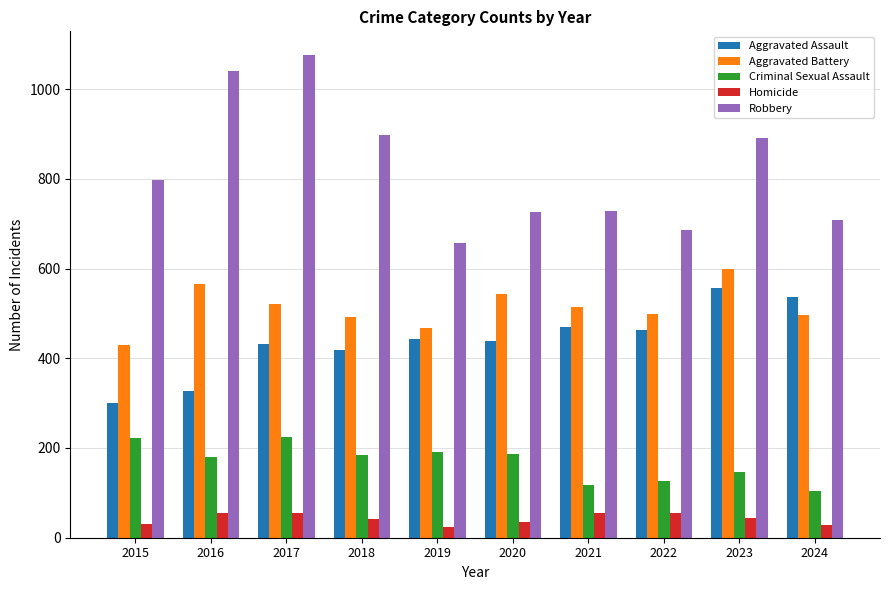

What is the value of the Homicide bar at the 8th from the left?

54